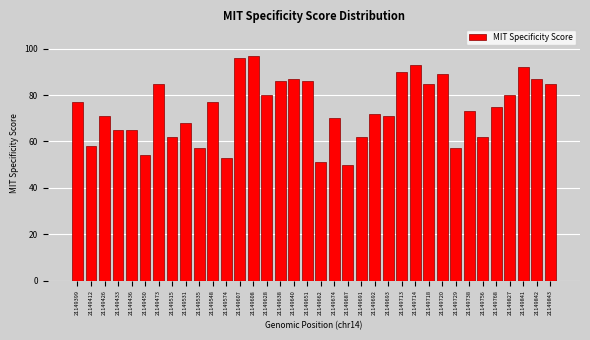

What is the greatest value displayed?

97